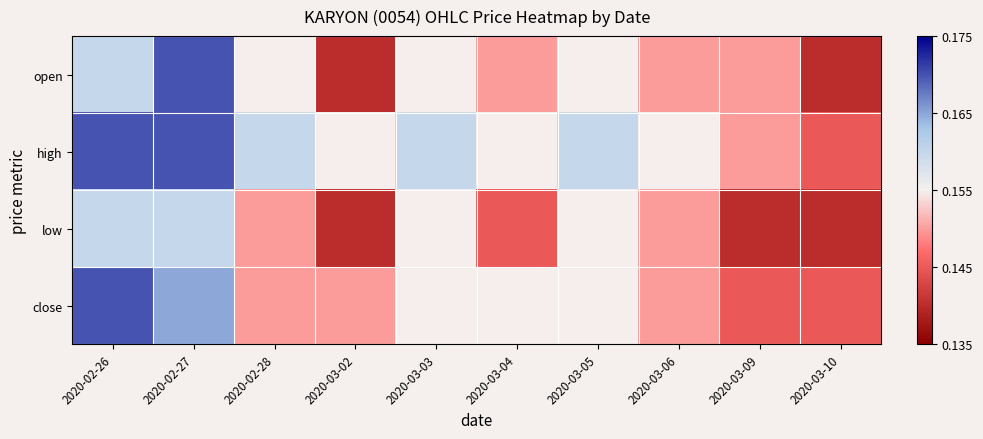

Reading left to right, transcribe all the data shown in this chart.

open: 2020-02-26=0.2	2020-02-27=0.2	2020-02-28=0.2	2020-03-02=0.1	2020-03-03=0.2	2020-03-04=0.1	2020-03-05=0.2	2020-03-06=0.1	2020-03-09=0.1	2020-03-10=0.1
high: 2020-02-26=0.2	2020-02-27=0.2	2020-02-28=0.2	2020-03-02=0.2	2020-03-03=0.2	2020-03-04=0.2	2020-03-05=0.2	2020-03-06=0.2	2020-03-09=0.1	2020-03-10=0.1
low: 2020-02-26=0.2	2020-02-27=0.2	2020-02-28=0.1	2020-03-02=0.1	2020-03-03=0.2	2020-03-04=0.1	2020-03-05=0.2	2020-03-06=0.1	2020-03-09=0.1	2020-03-10=0.1
close: 2020-02-26=0.2	2020-02-27=0.2	2020-02-28=0.1	2020-03-02=0.1	2020-03-03=0.2	2020-03-04=0.2	2020-03-05=0.2	2020-03-06=0.1	2020-03-09=0.1	2020-03-10=0.1